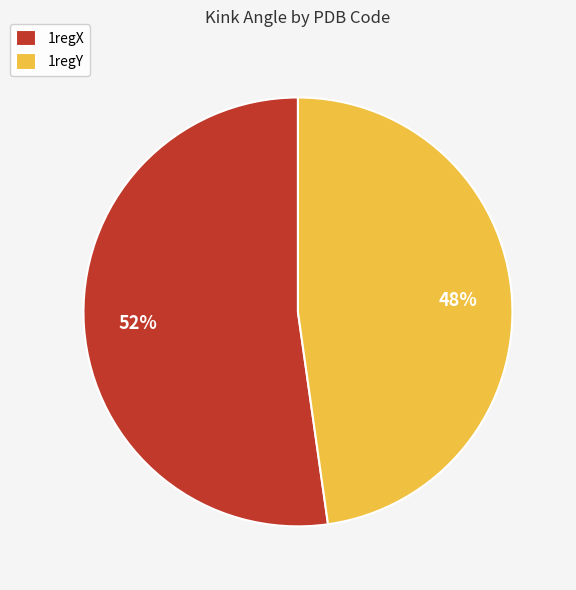

Rank the categories by value from highest to lowest.

1regX, 1regY